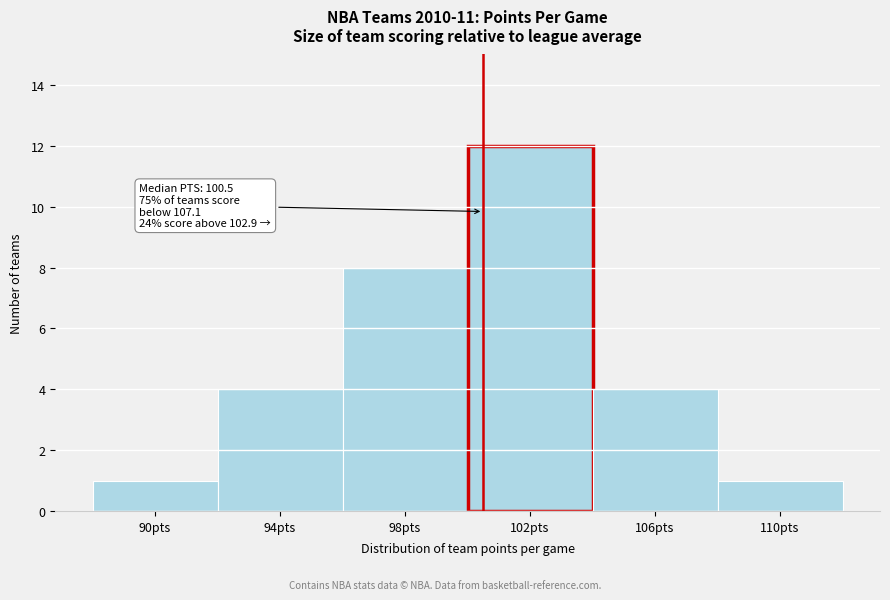

Which range on the x-axis has the tallest bar?

100 to 104